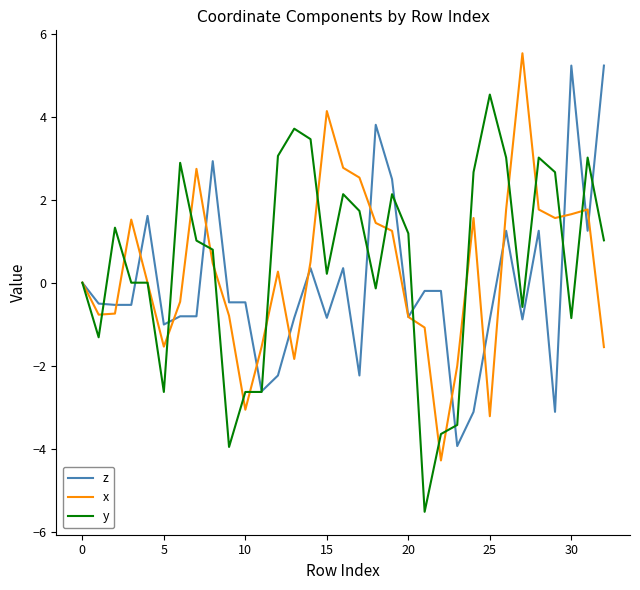

What is the maximum value shown in the chart?

5.5